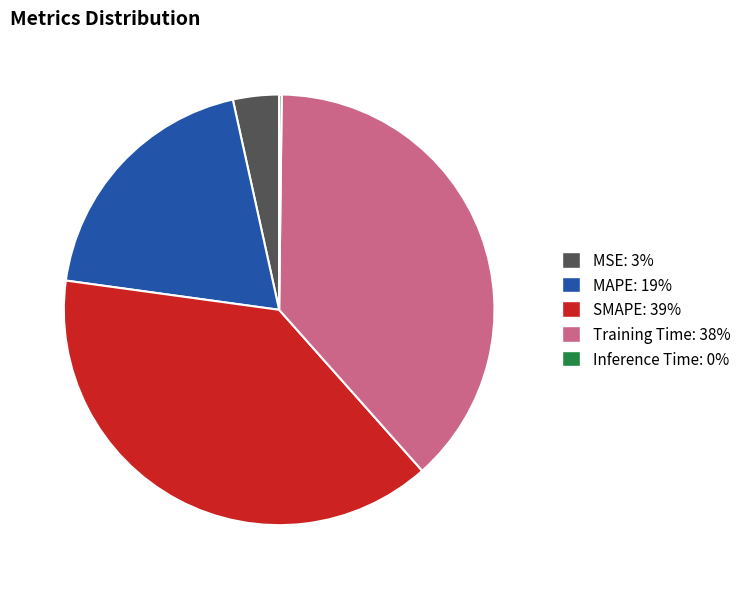

Combined, do MSE and SMAPE account for over 50%?

No